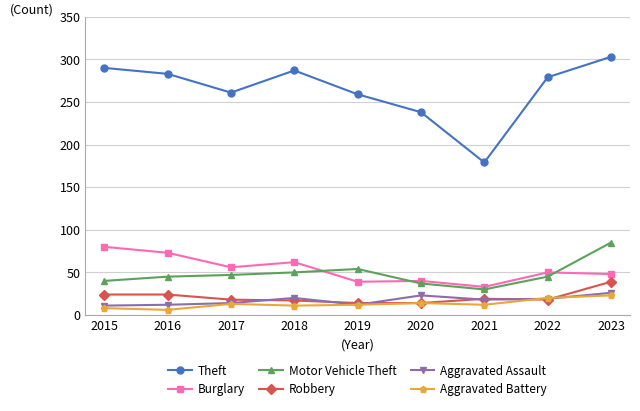

Rank the series at 2023 from lowest to highest value.

Aggravated Battery, Aggravated Assault, Robbery, Burglary, Motor Vehicle Theft, Theft